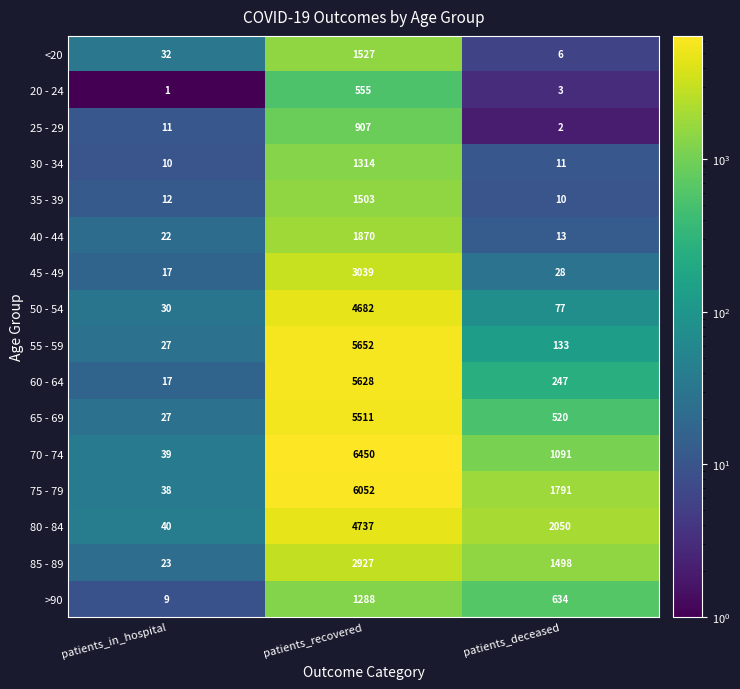

Is the value of 70 - 74 at patients_recovered greater than the value of 40 - 44 at patients_recovered?

Yes